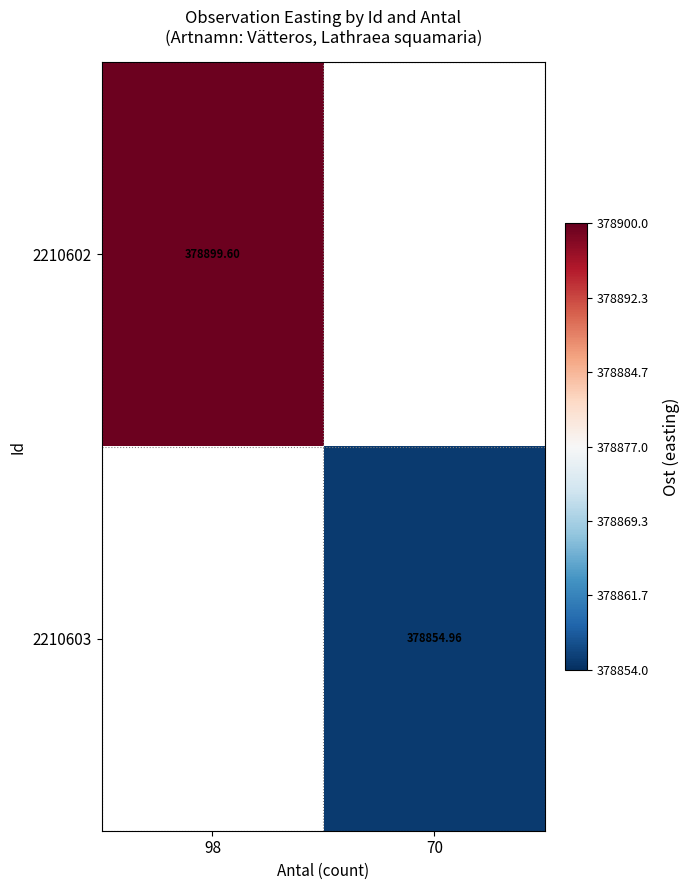

Which category has the highest value across all series?

98